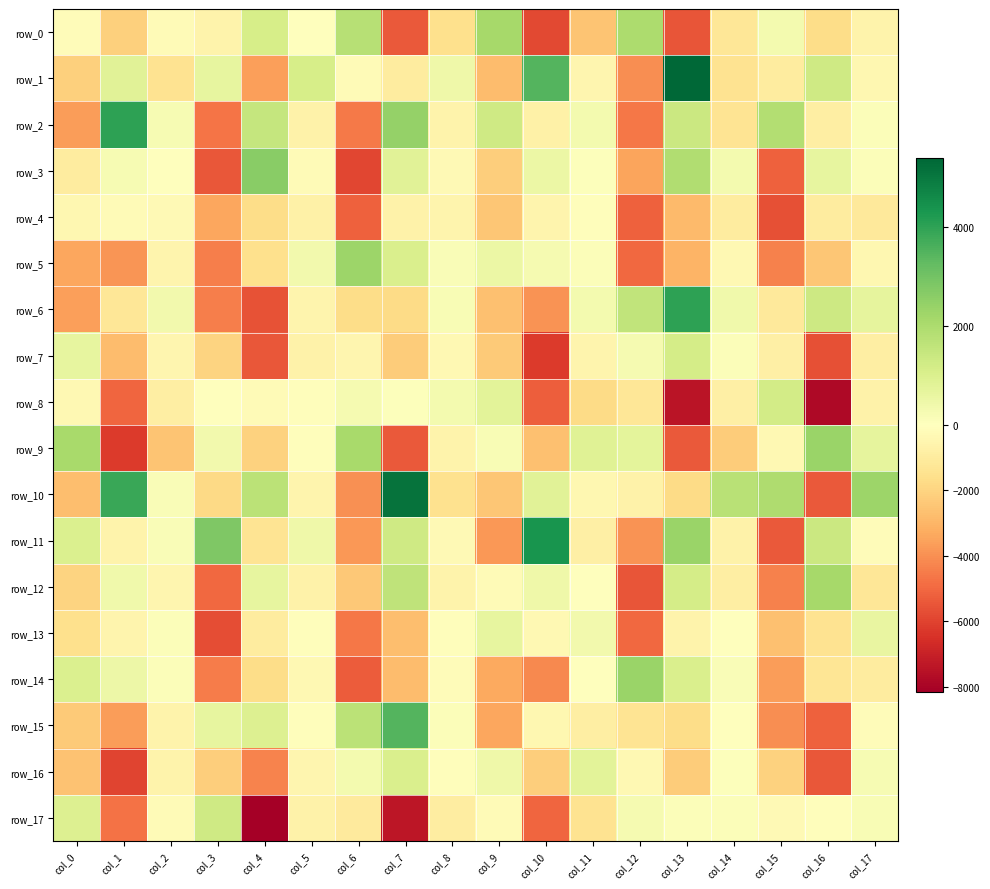

At col_9, list the series in order from largest to smallest.

row_0, row_2, row_8, row_13, row_5, row_16, row_9, row_12, row_17, row_3, row_7, row_4, row_10, row_6, row_1, row_14, row_15, row_11